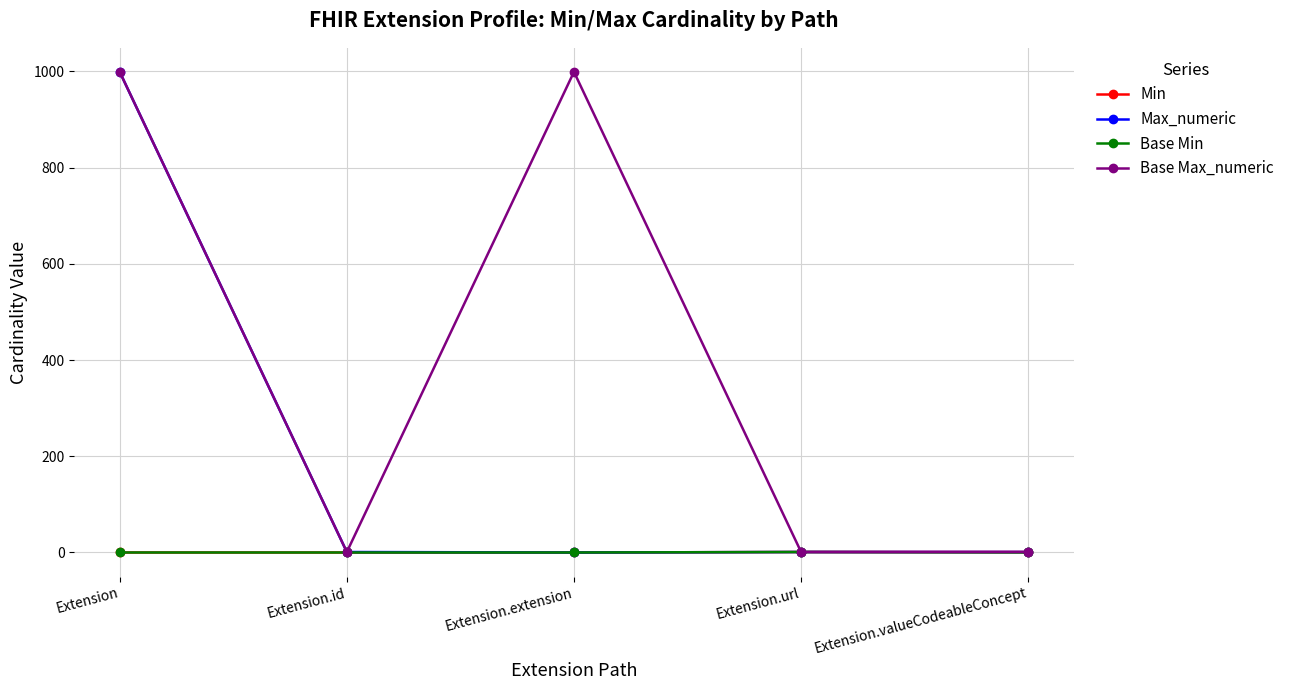

What is the label of the 3rd point from the left?

Extension.extension